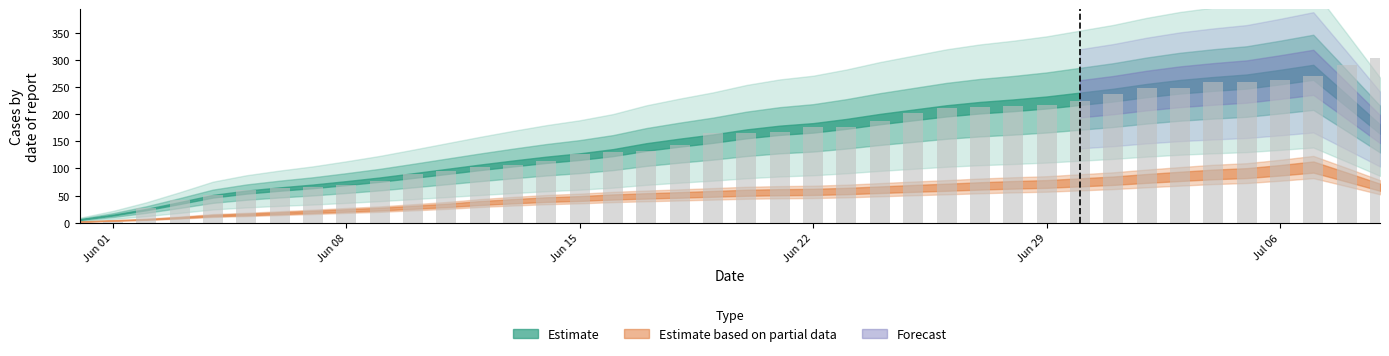

What is the maximum value shown in the chart?

303